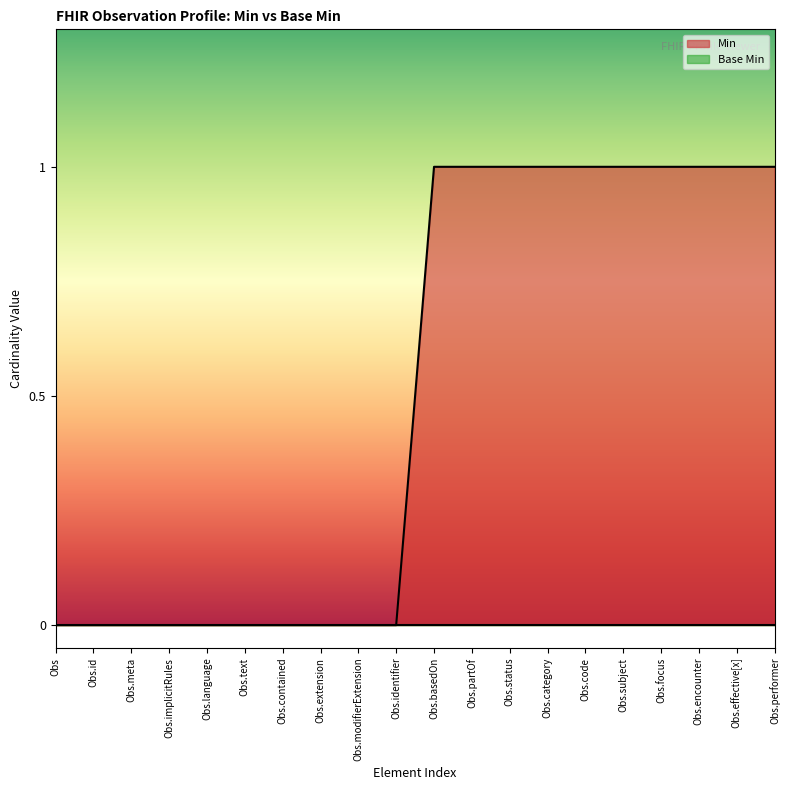

How many lines are shown in the chart?

2